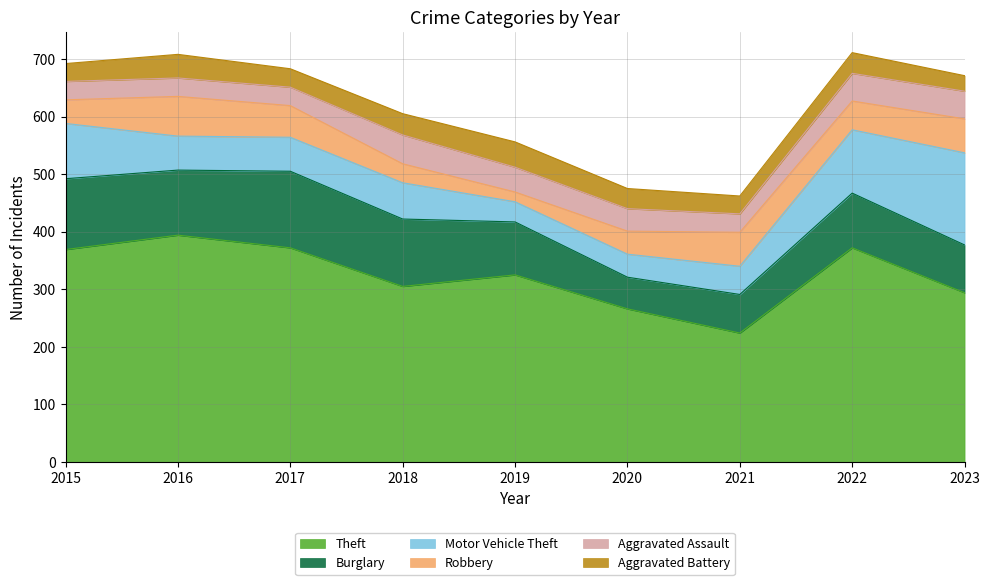

Where do Motor Vehicle Theft and Aggravated Battery first cross each other?

2018 and 2019